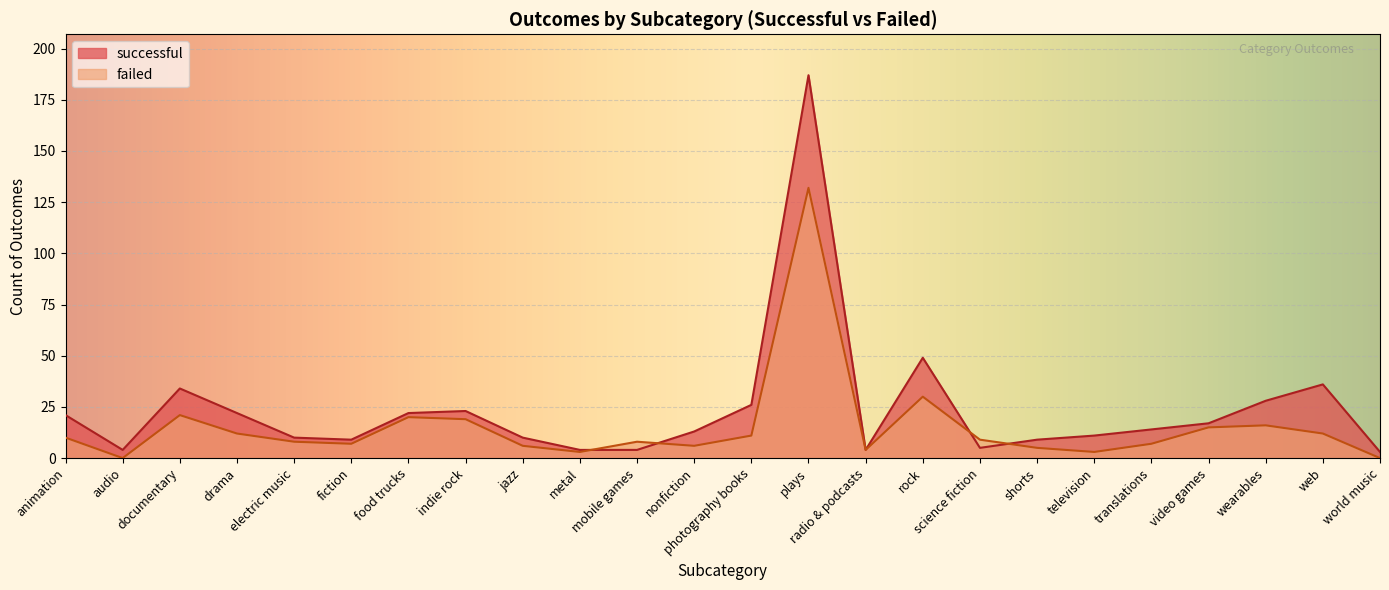

How many data points in successful are above 14?

11